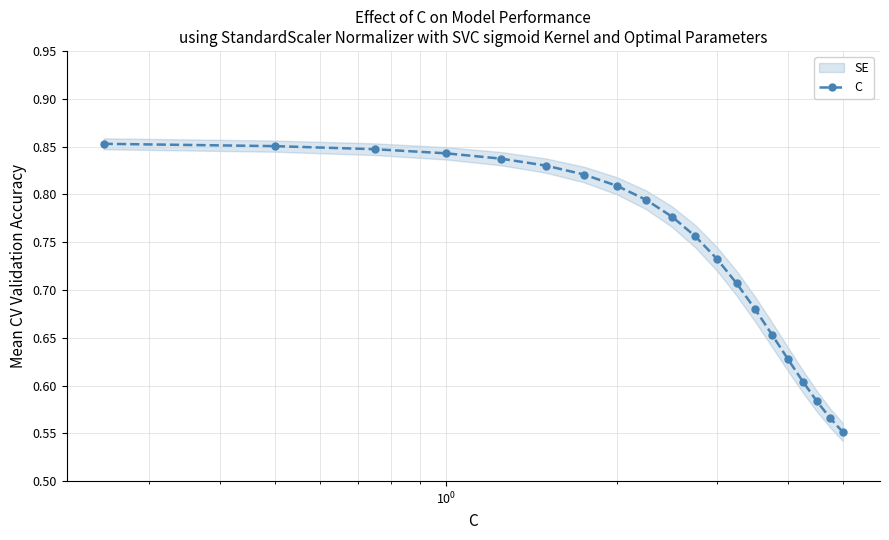

Count the C values in the range 0 to 1.

20